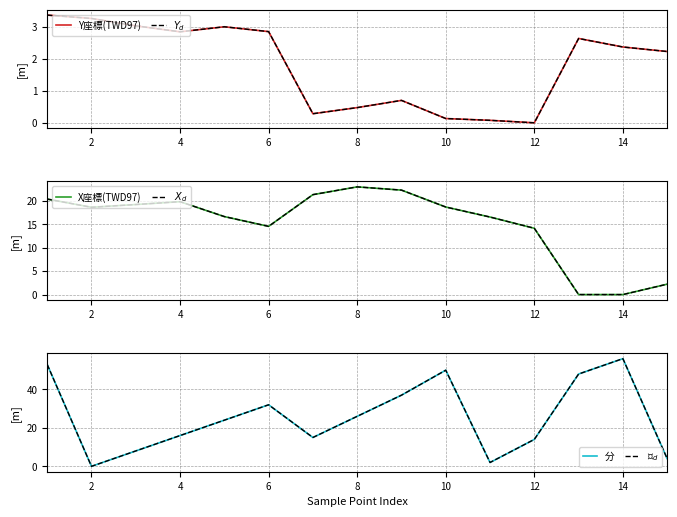

The value of $Y_d$ at 10 is 0.1. True or false?

True